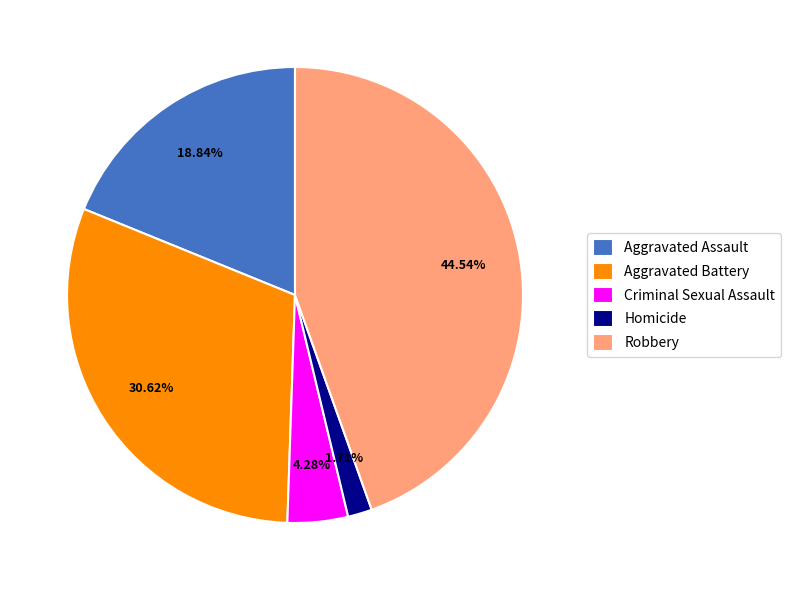

Which slice is the smallest?

Homicide